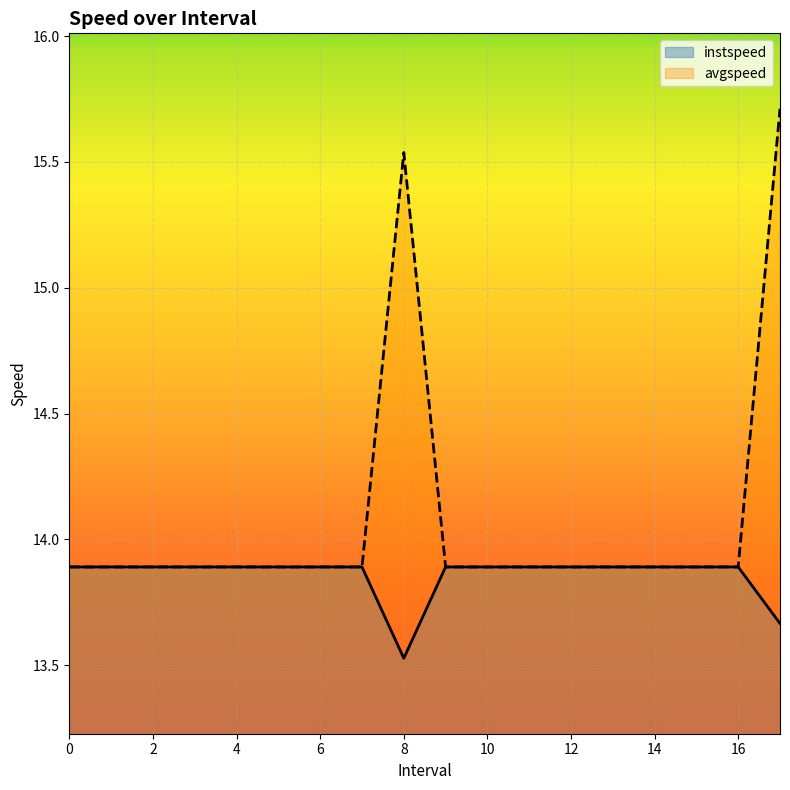

Is the value of avgspeed at 2 greater than the value of instspeed at 8?

Yes